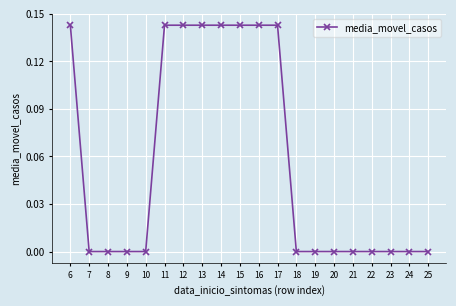

What is the sum of all values?

1.1